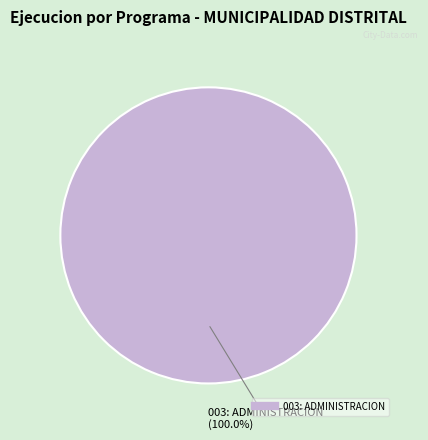

Is there any slice that represents more than half of the pie?

Yes